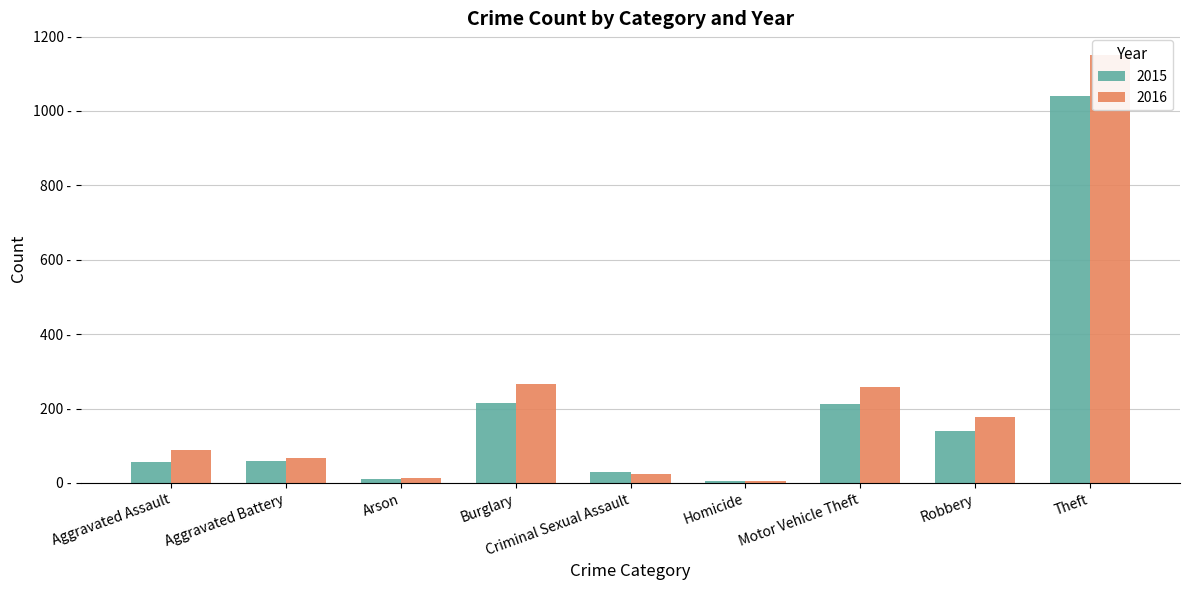

What is the difference between the 2016 values at Arson and Aggravated Battery?

54